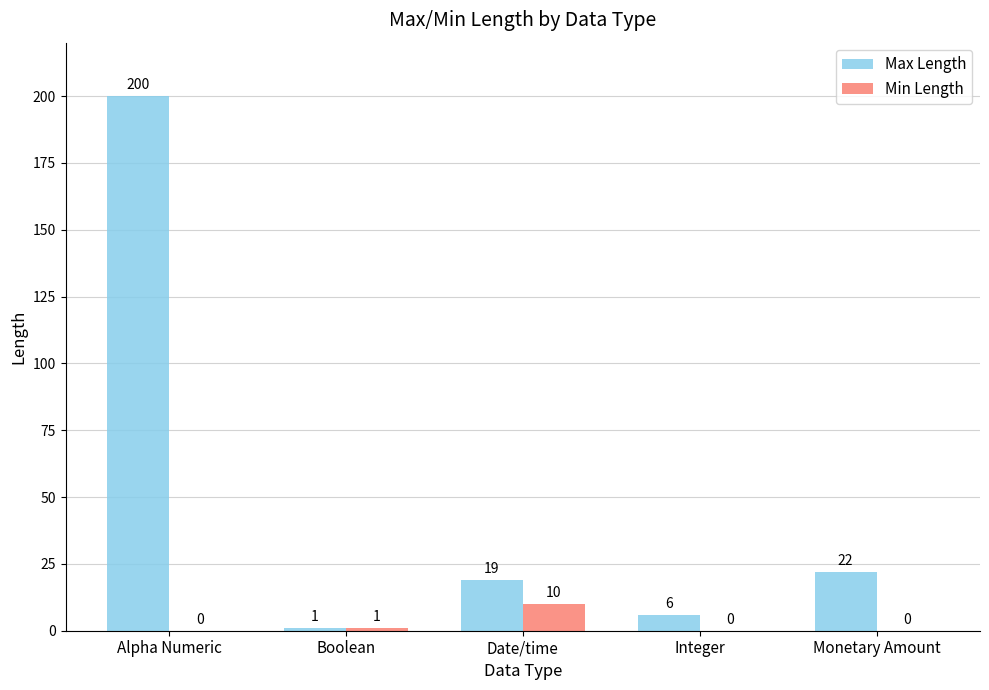

What is the spread (max minus min) of values at Alpha Numeric?

200